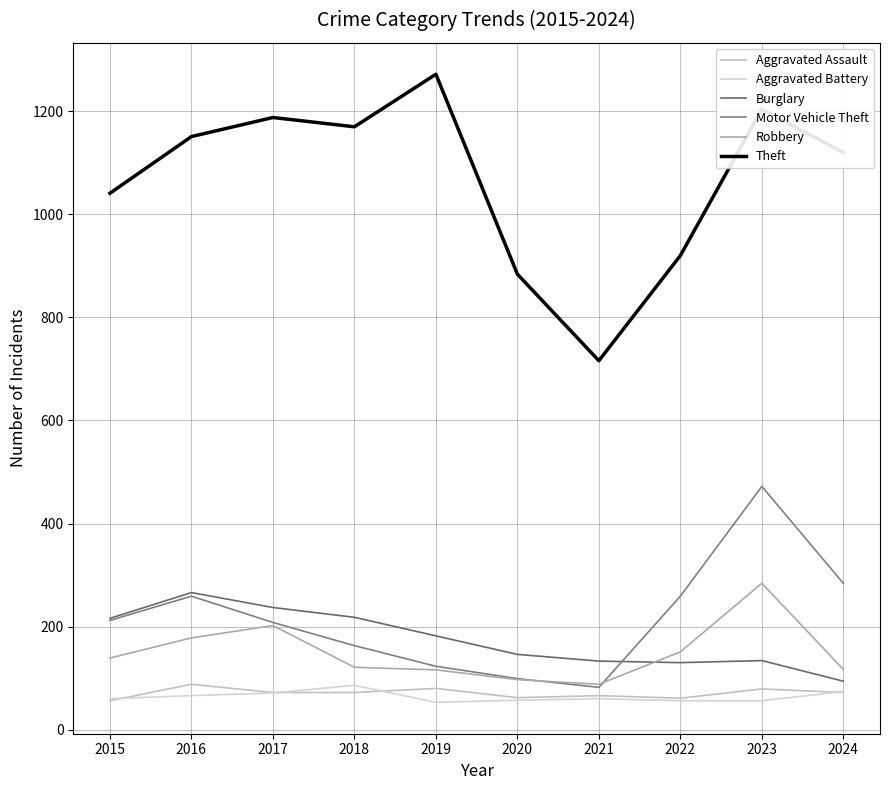

Which series has the largest total across all categories?

Theft